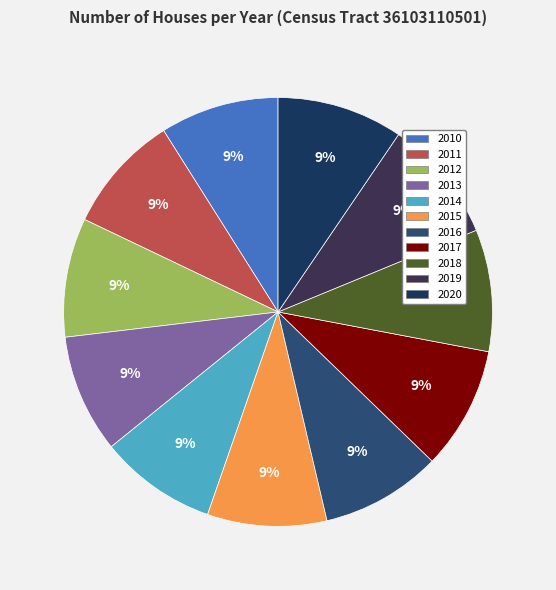

How many segments does this pie chart have?

11